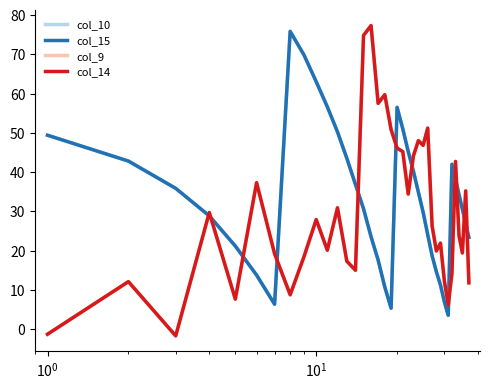

What is the average value of the col_14 series?

30.0